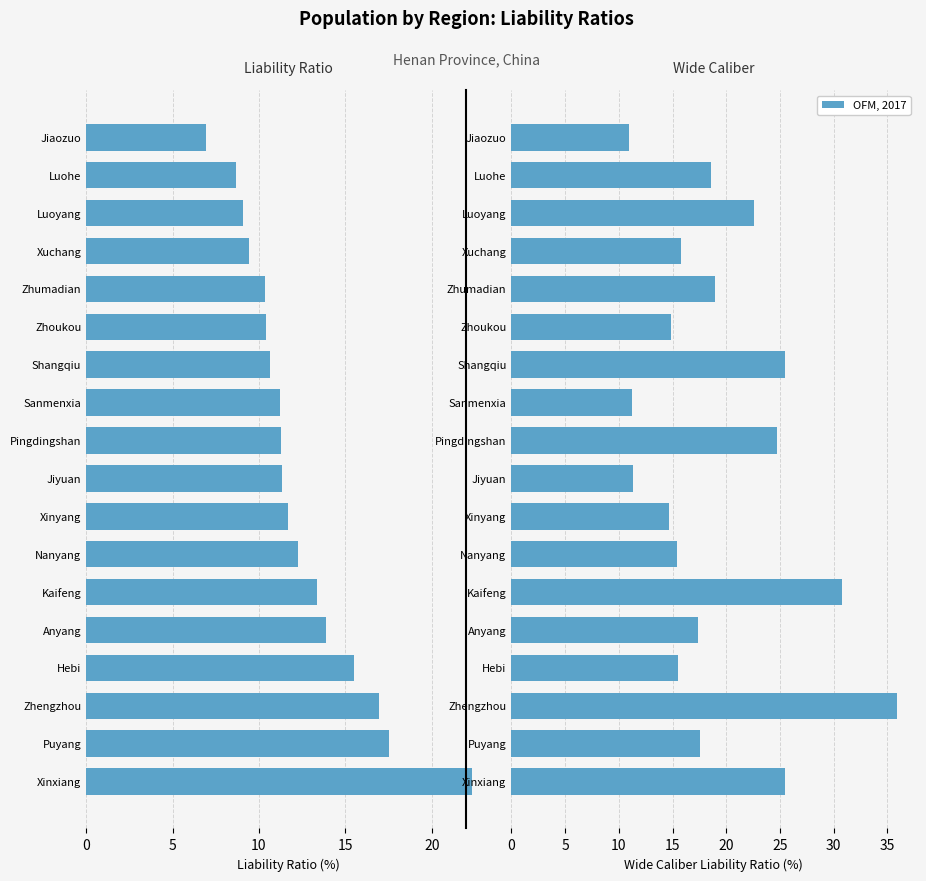

Between Jiyuan and Luohe, which is larger?

Luohe